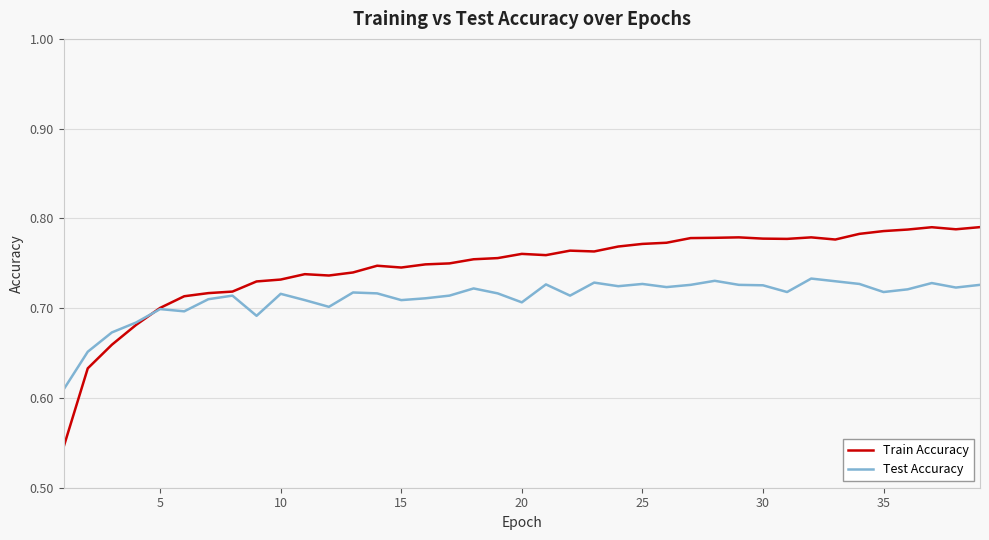

Which series has the largest range (max minus min)?

Train Accuracy